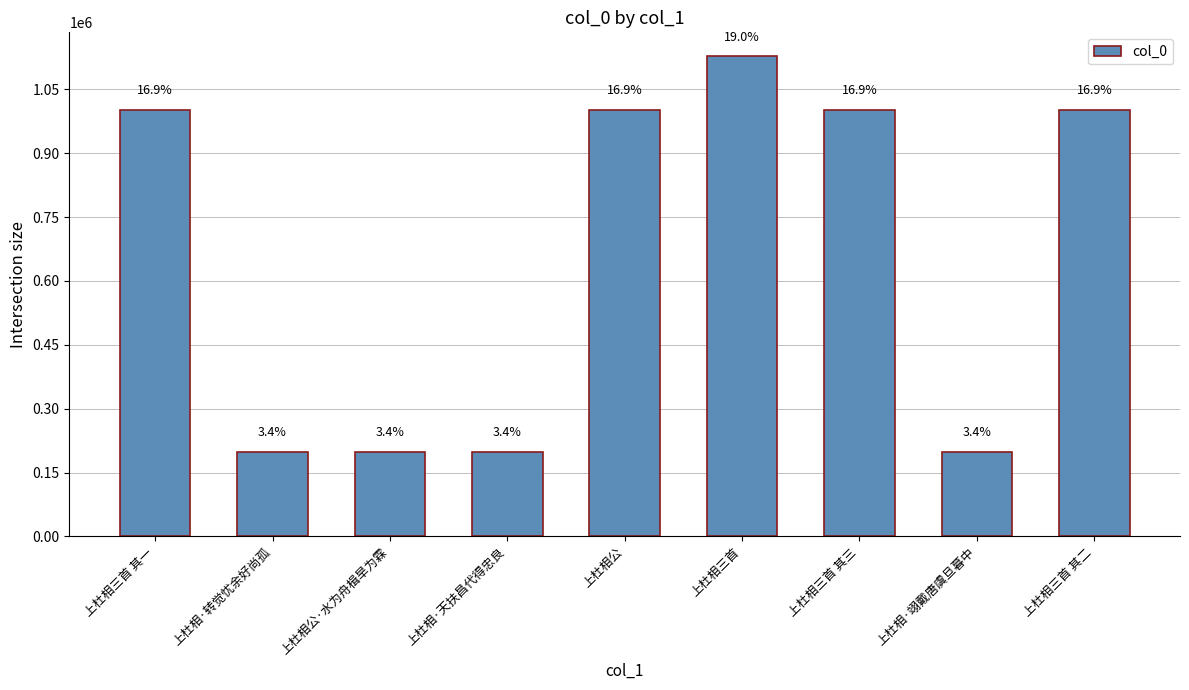

What is the difference between the values at 上杜相三首 其一 and 上杜相公·水为舟楫旱为霖?

803343